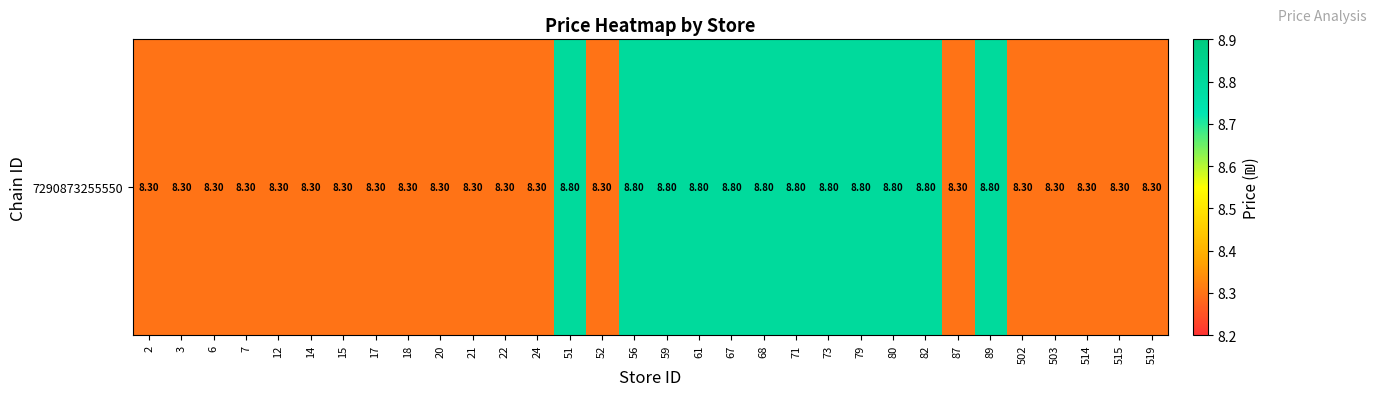

The chart shows a value of 12.2 at 20. True or false?

False